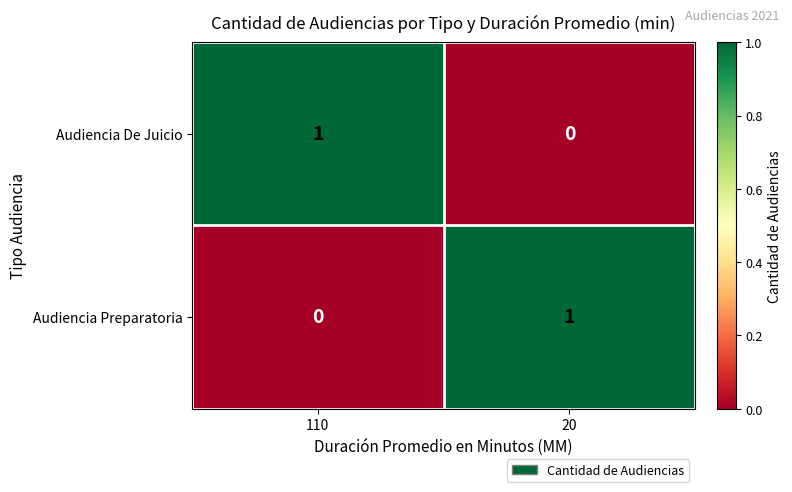

Reading right to left, extract all data points from this chart.

Audiencia De Juicio: 20=0	110=1
Audiencia Preparatoria: 20=1	110=0